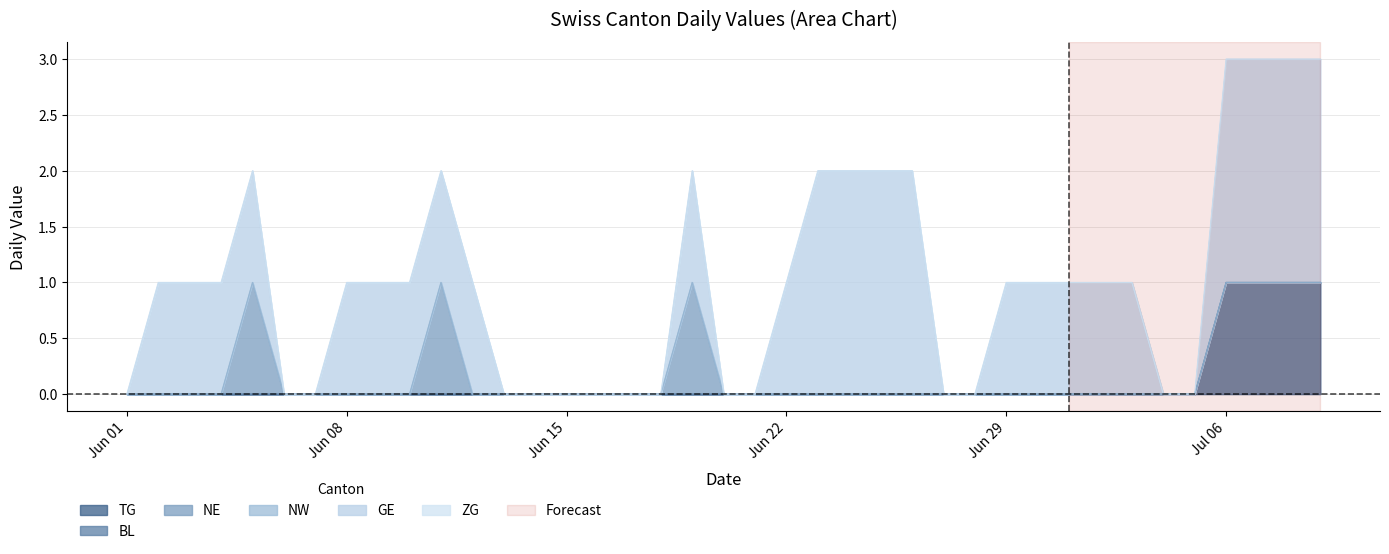

Does the chart have visible grid lines?

Yes